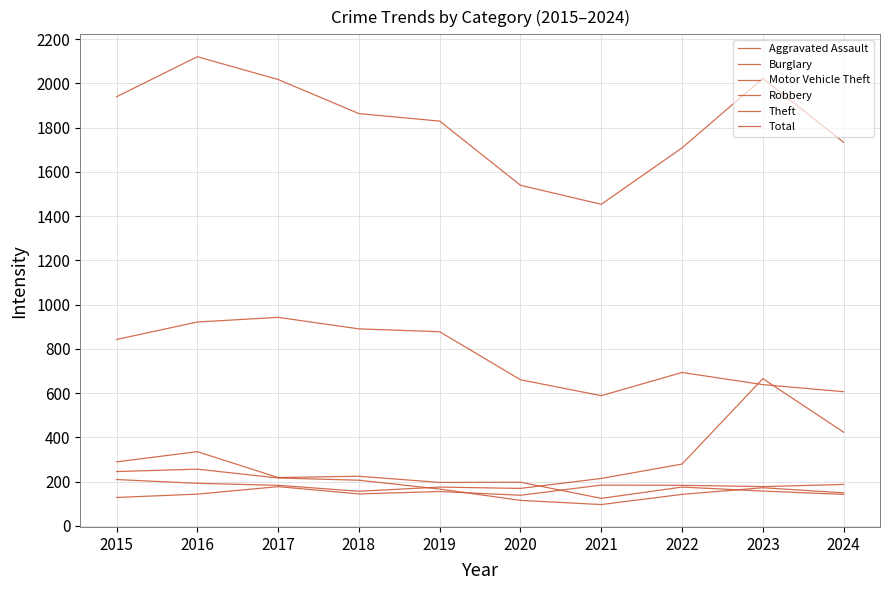

How many lines are shown in the chart?

6